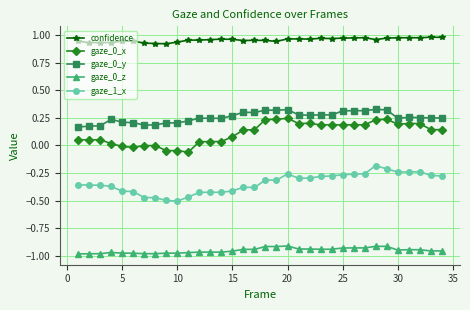

True or false: gaze_0_x has more than 1 points higher than both neighbors.

True